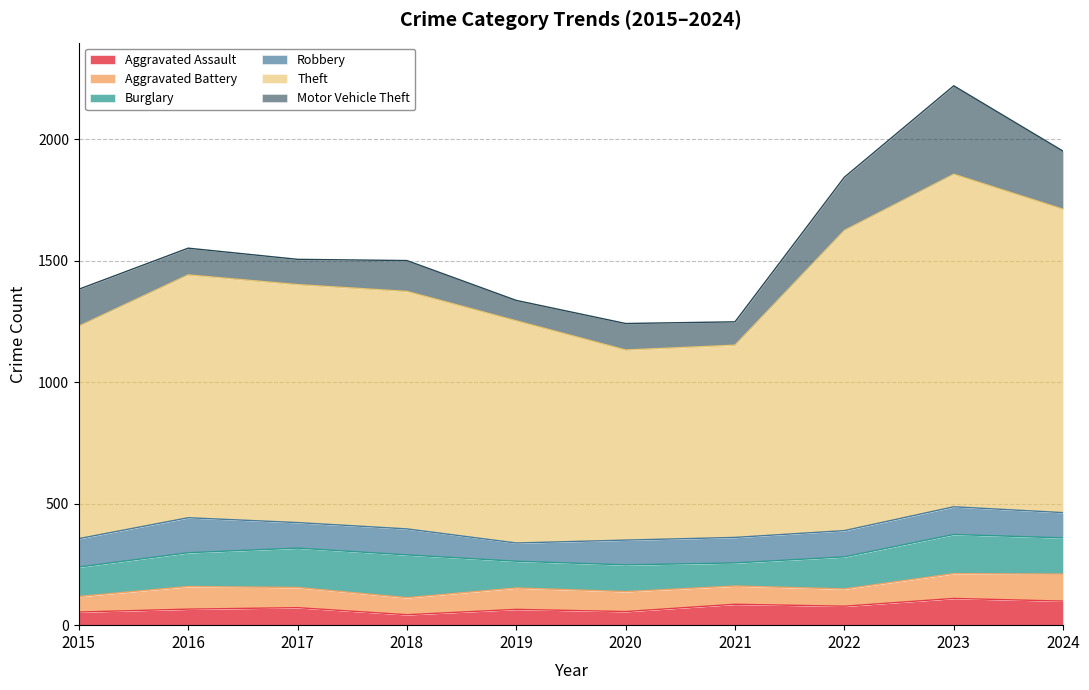

At how many categories does at least one series exceed 209?

10